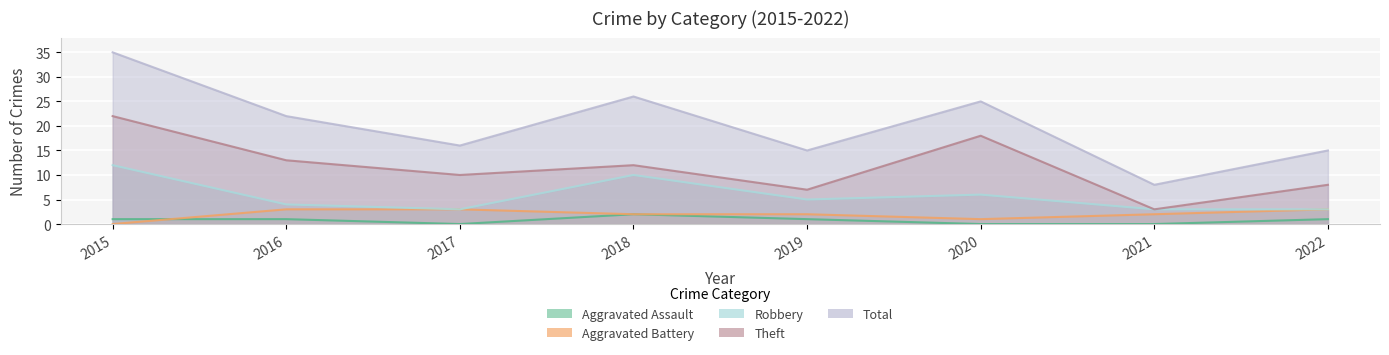

Is the value of Total at 2016 greater than the value of Robbery at 2022?

Yes